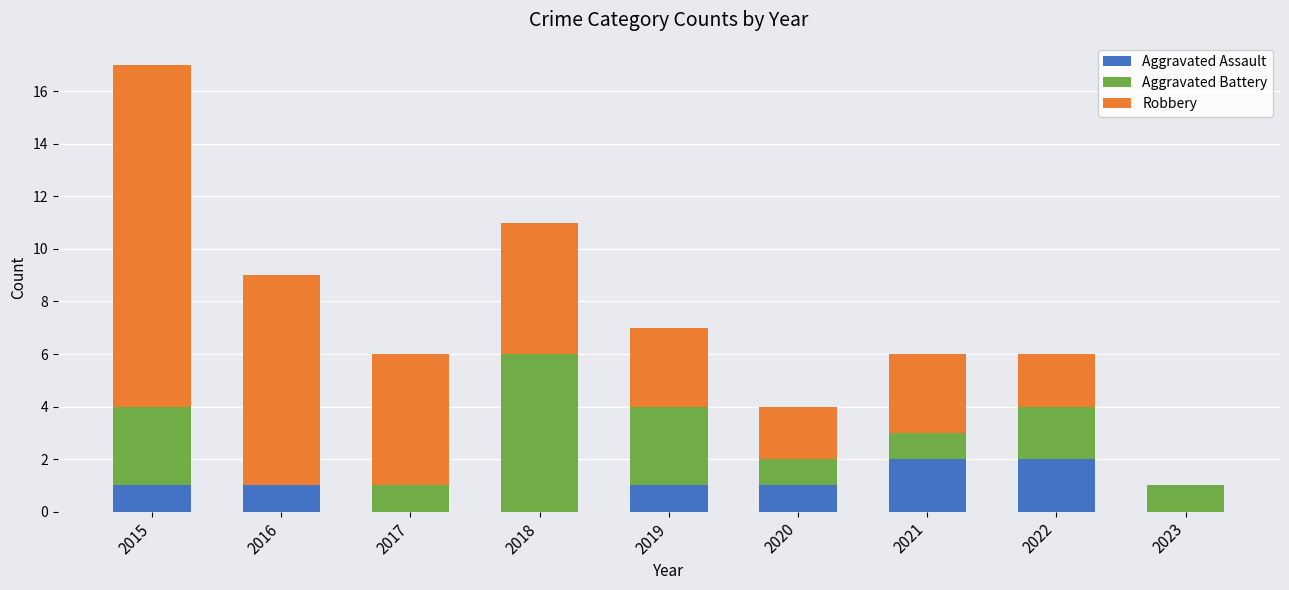

What is the total value across all series at 2019?

7